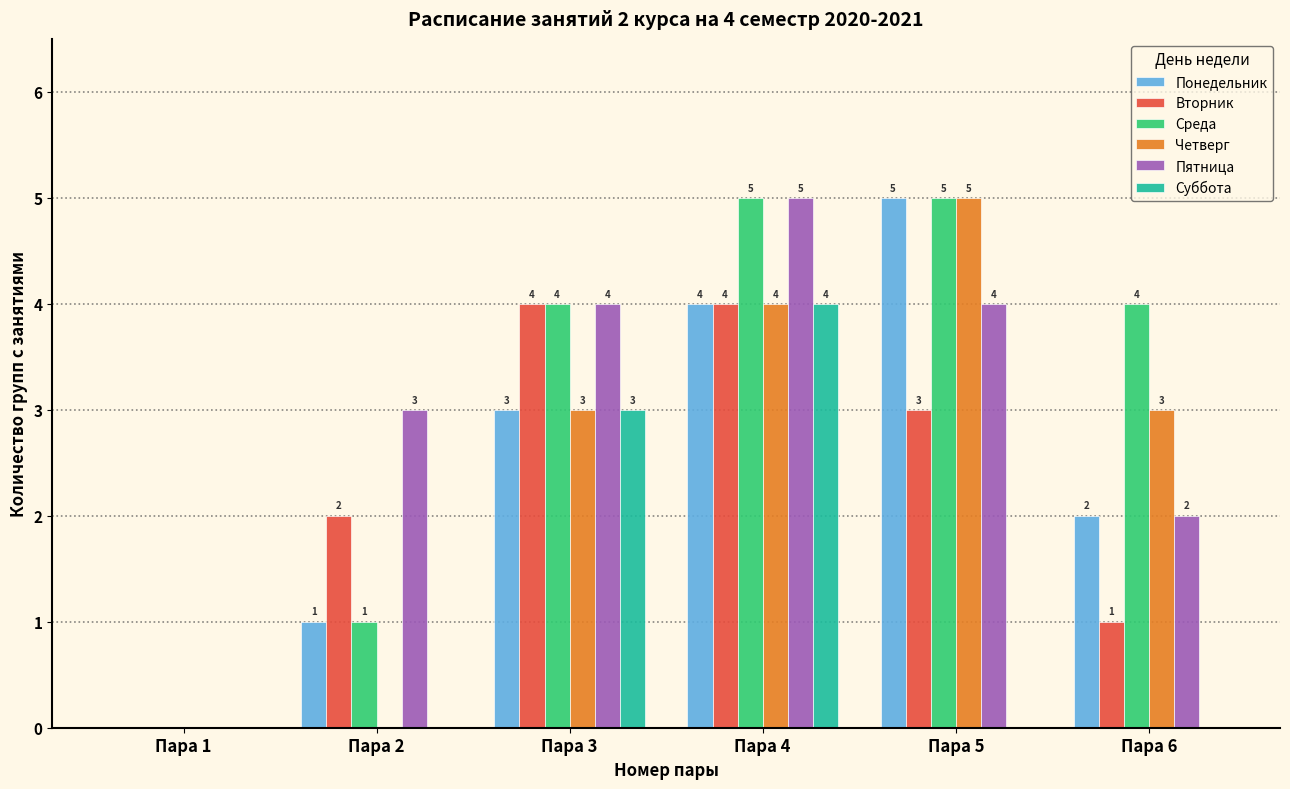

True or false: Четверг has a value of 2 at Пара 6.

False